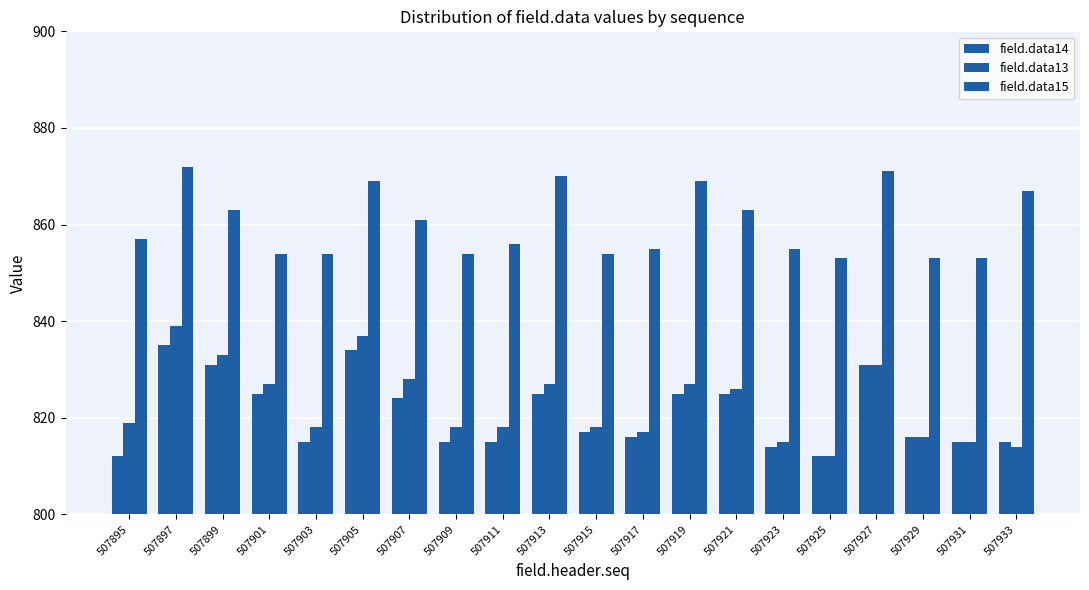

How many categories are shown in the chart?

20